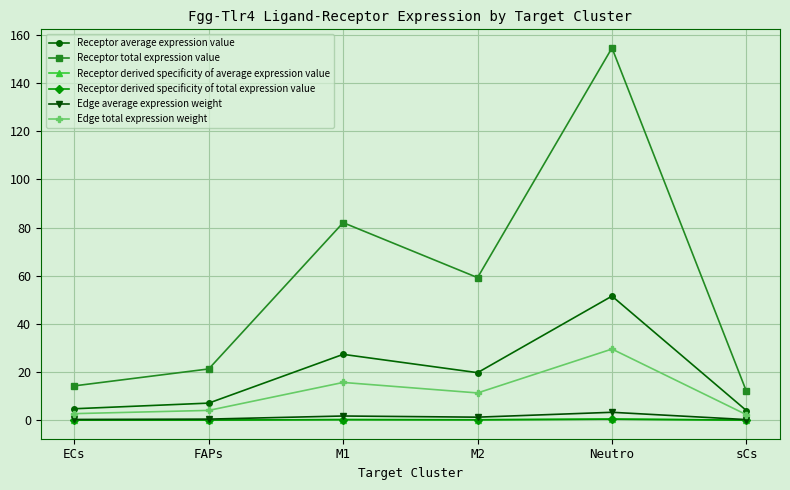

What is the difference between the maximum and second lowest values in the Receptor derived specificity of total expression value series?

0.4